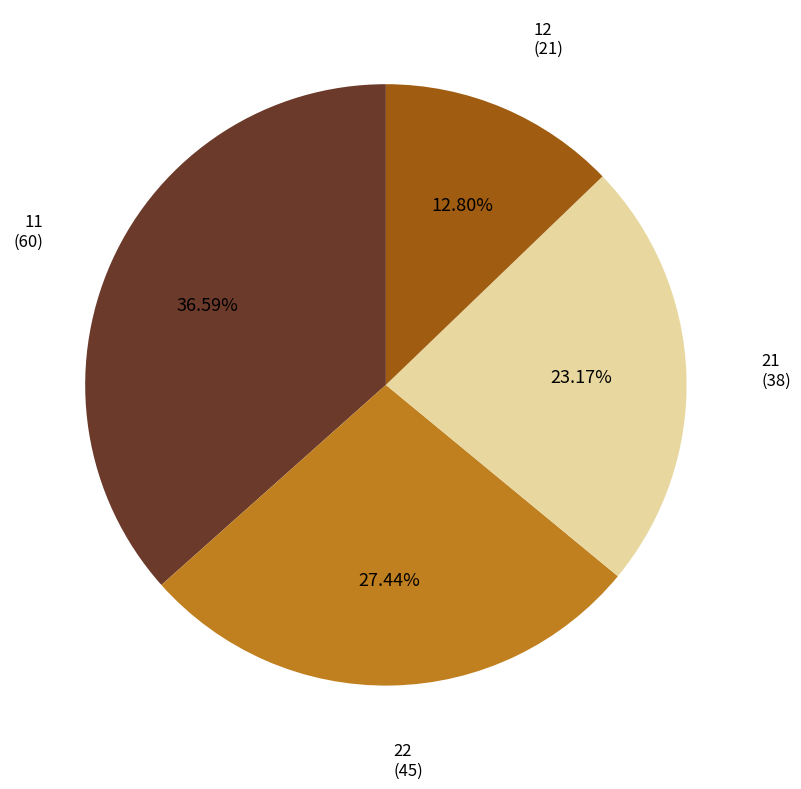

Count the number of slices in the pie.

4